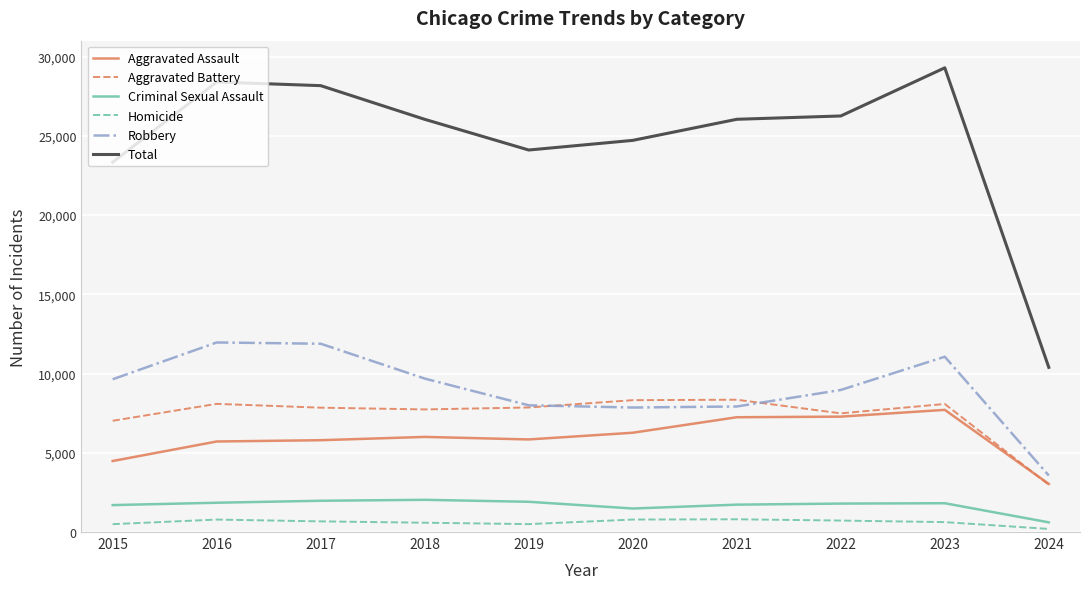

What is the approximate value of Criminal Sexual Assault at 2016?

1848